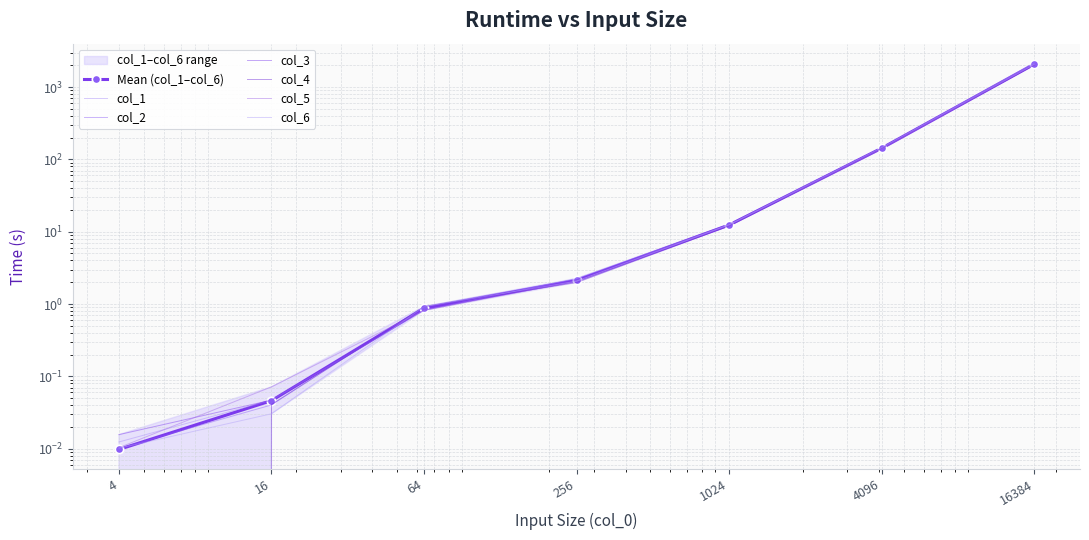

Rank the categories by col_3 value from highest to lowest.

16384, 4096, 1024, 256, 64, 16, 4